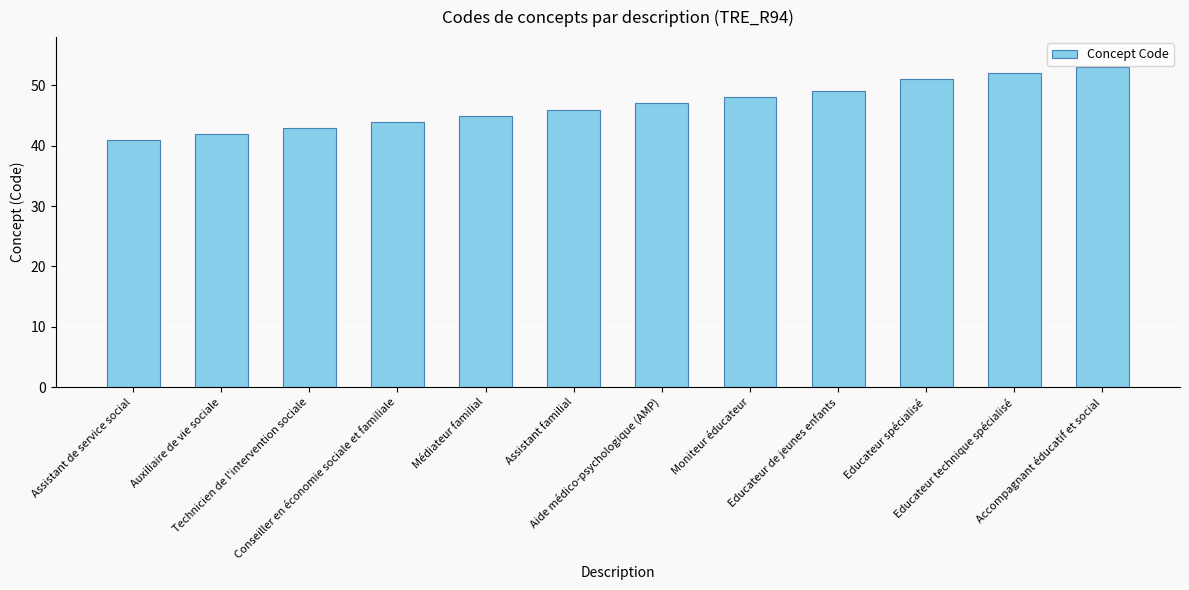

What is the sum of the values at Assistant de service social and Conseiller en économie sociale et familiale?

85